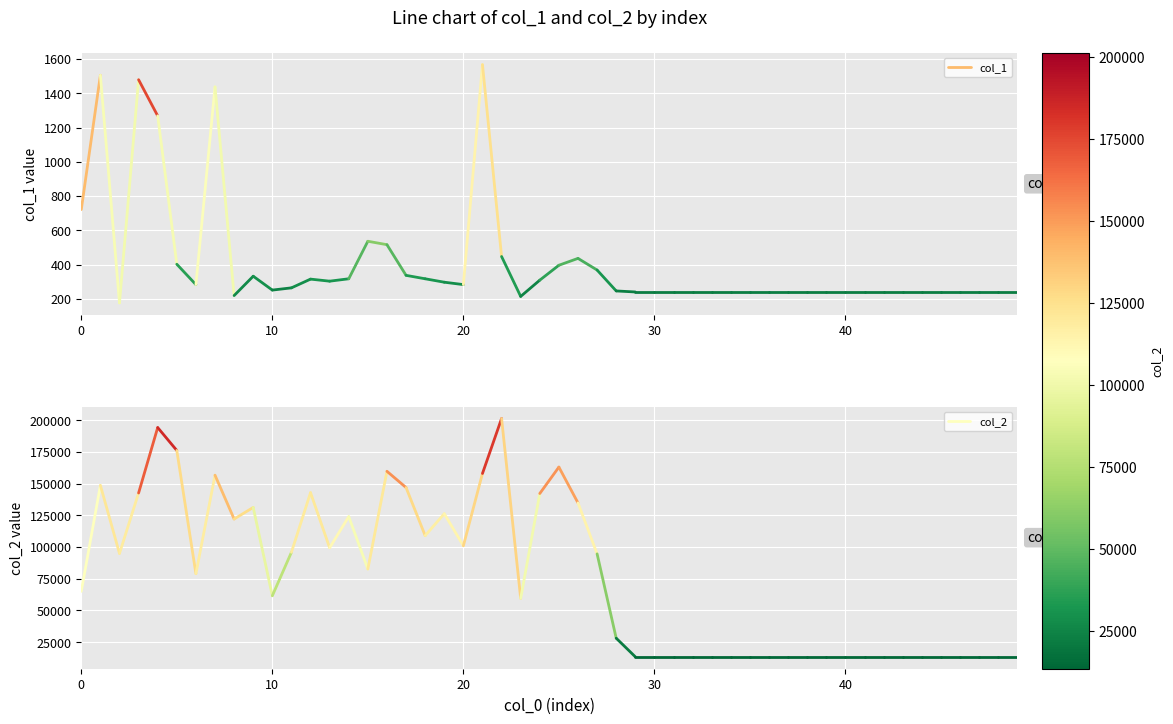

Rank the series at 10 from highest to lowest value.

col_2, col_1